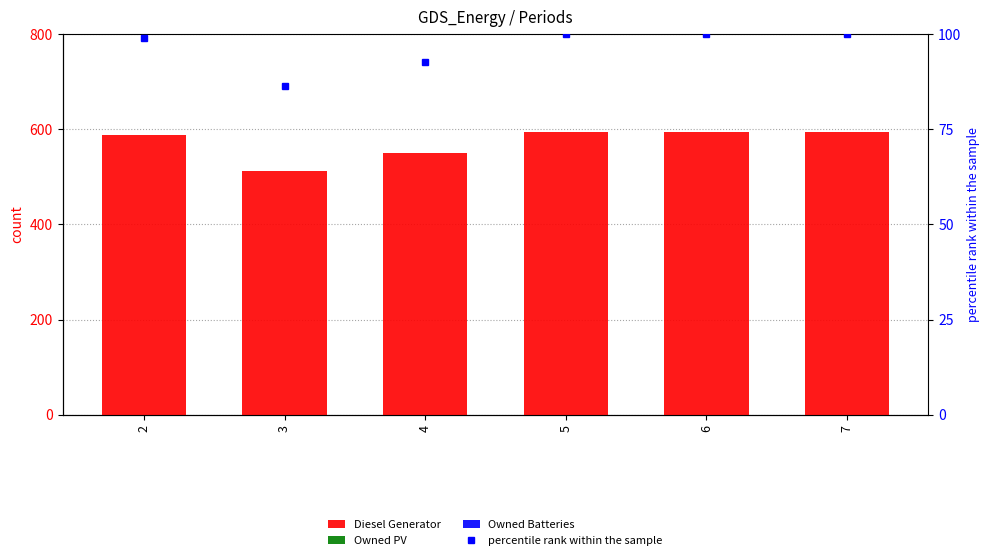

Is it true that Owned Batteries equals 0.0 at 2?

True